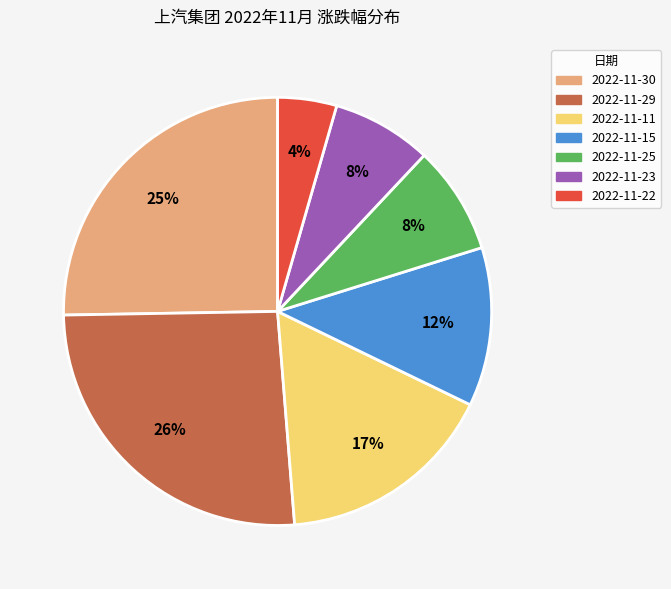

Count the number of slices in the pie.

7